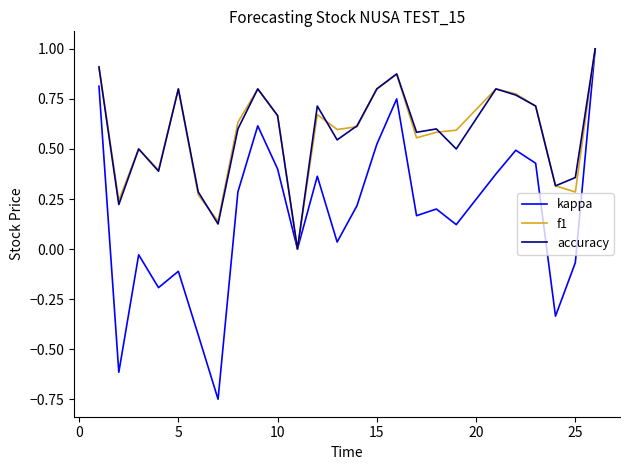

Which series has the largest range (max minus min)?

kappa